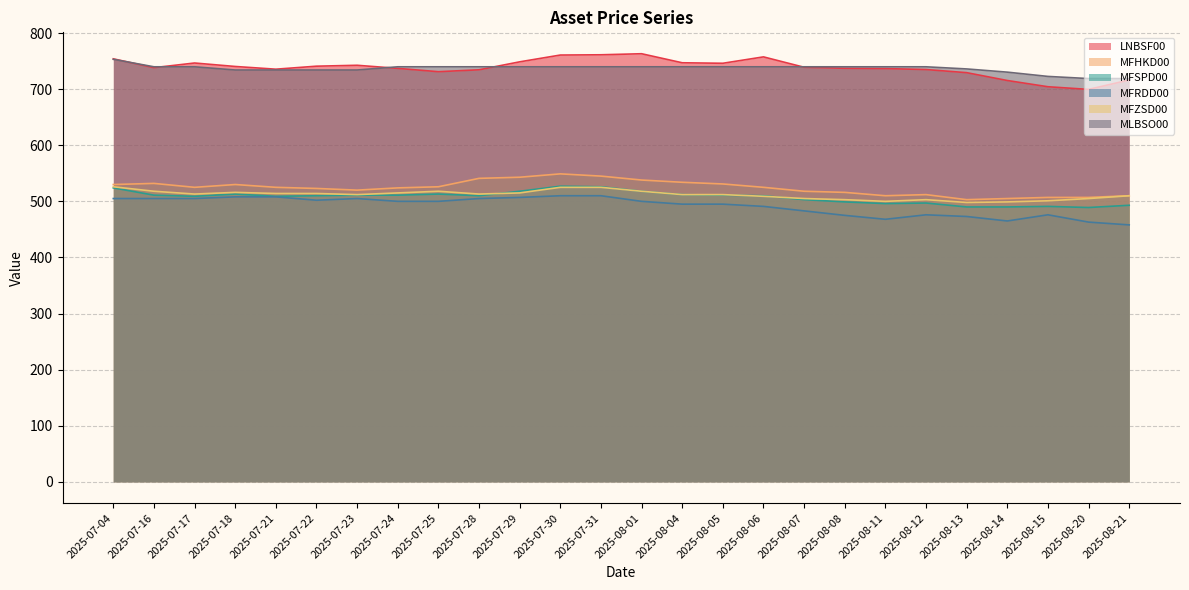

At how many categories does at least one series exceed 675?

26